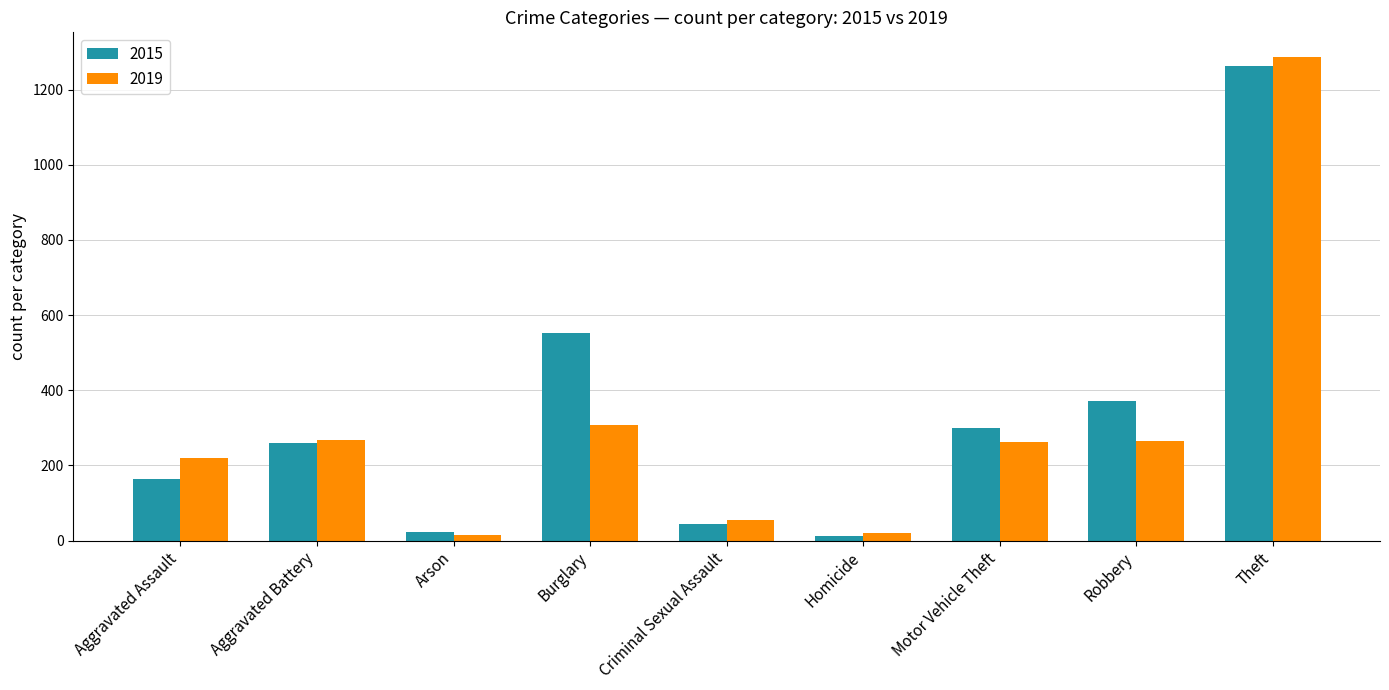

What is the label of the 6th bar from the left?

Homicide